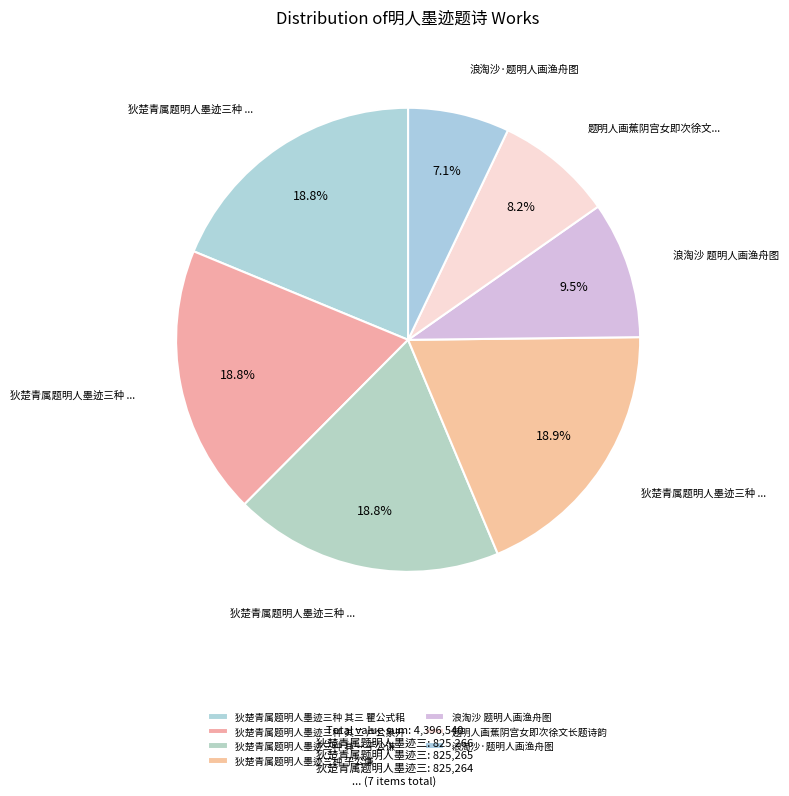

To the nearest percent, what percentage of the pie is 题明人画蕉阴宫女即次徐文长题诗韵?

8%